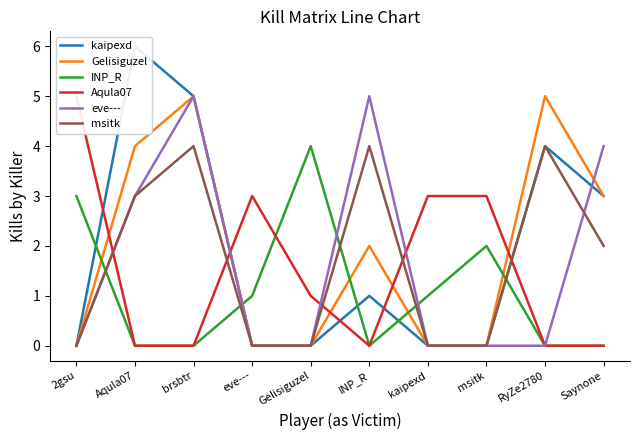

At which label is kaipexd closest to 3?

Saynone